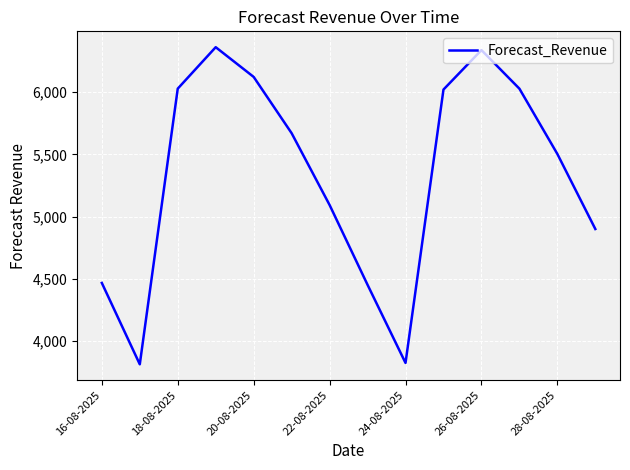

What is the greatest value displayed?

6362.5